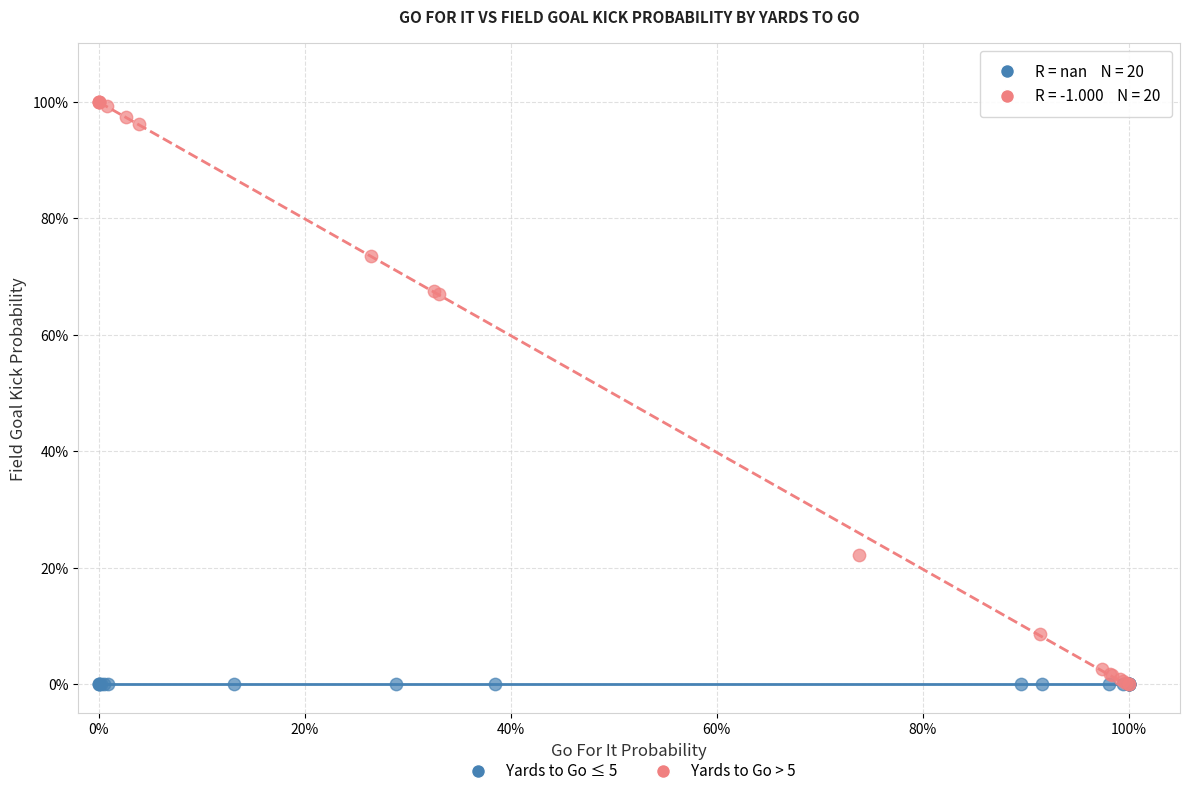

What are all the series names shown in the legend?

Yards to Go ≤ 5, Yards to Go > 5